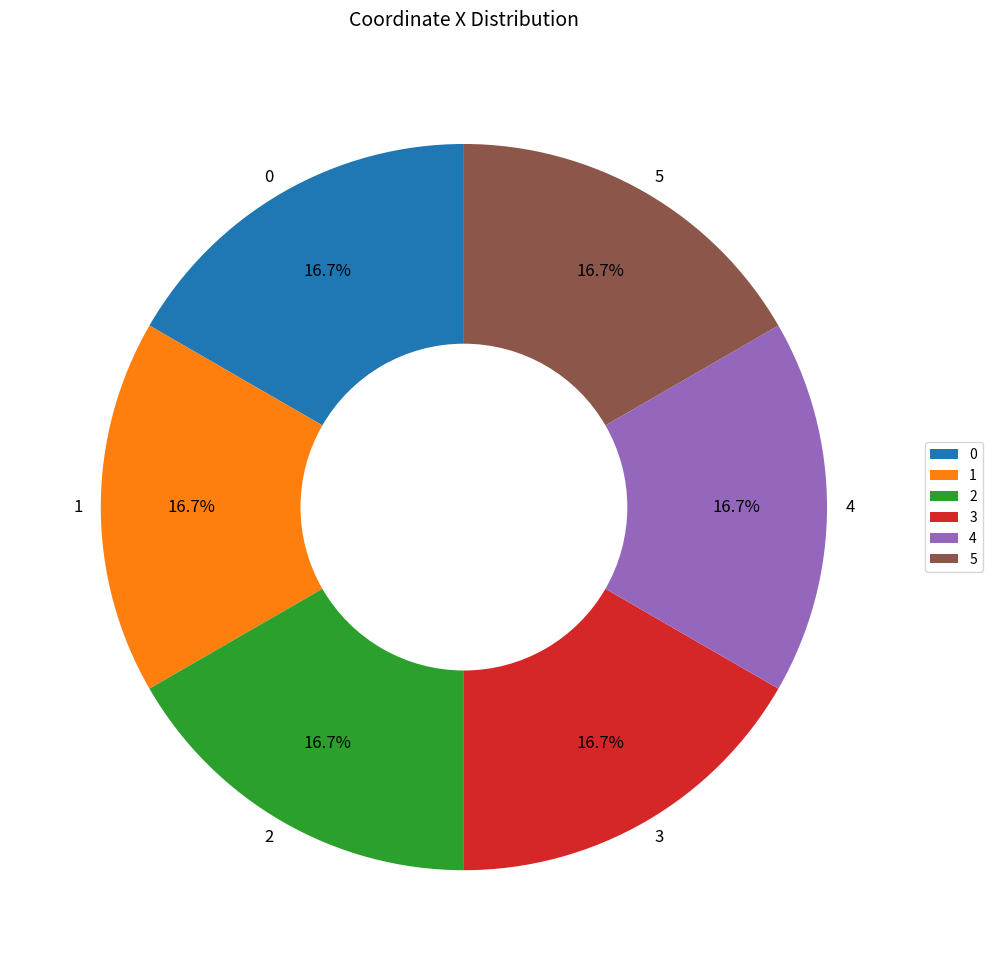

Is it true that 2 is 17% of the pie?

True